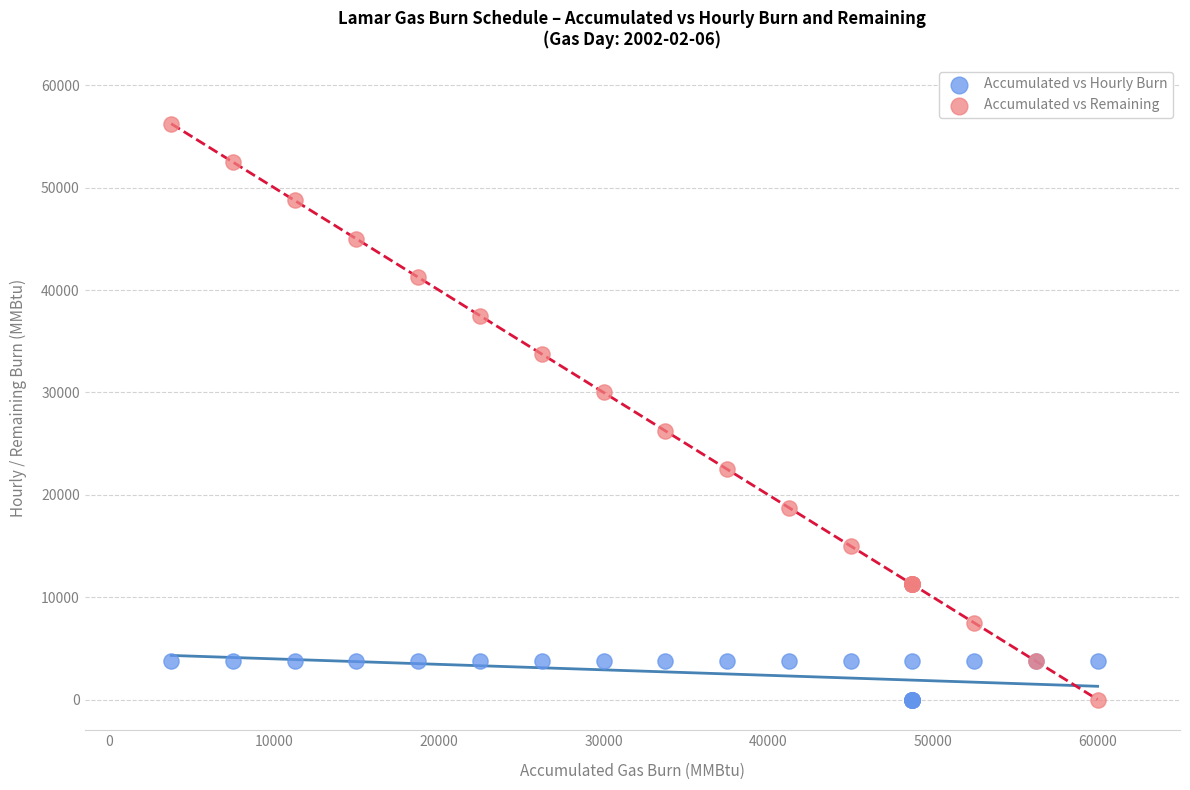

Which series contains the highest Y value?

Accumulated vs Remaining